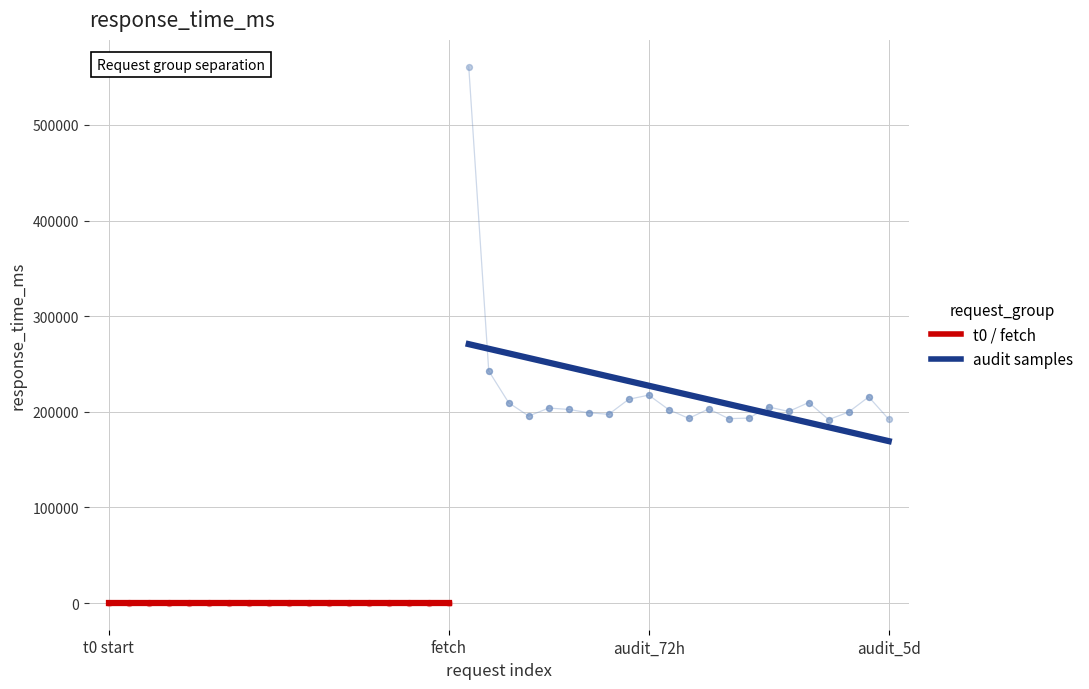

At which category is the sum across all series the highest?

audit_sample_72h_1